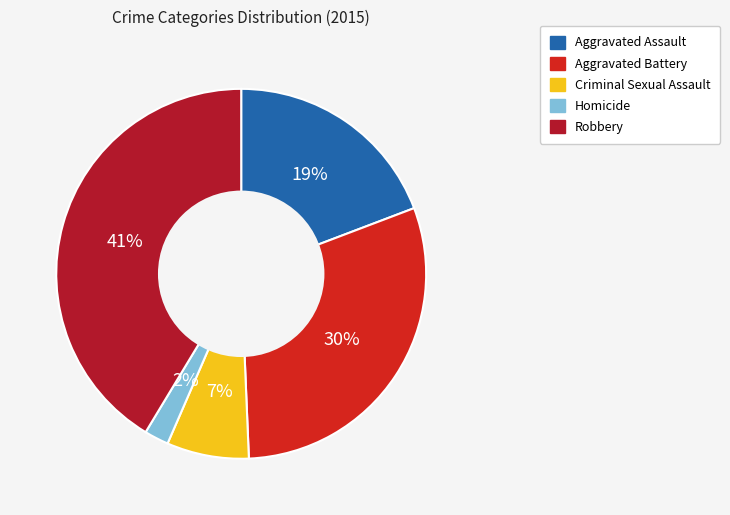

To the nearest percent, what percentage of the pie is Robbery?

41%